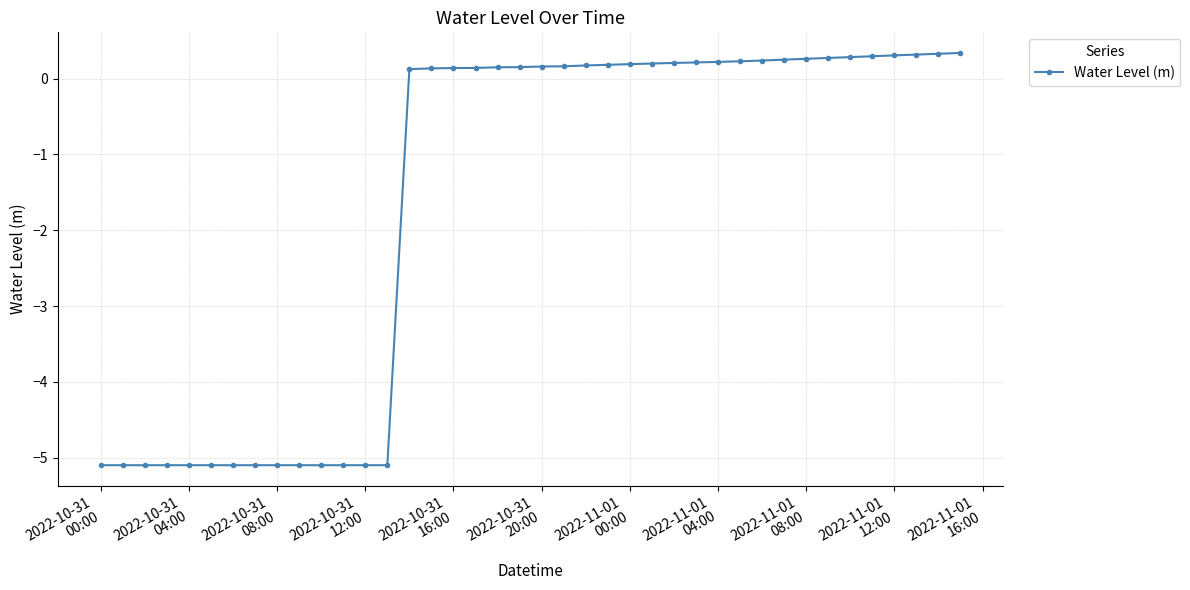

What is the average value?

-1.6